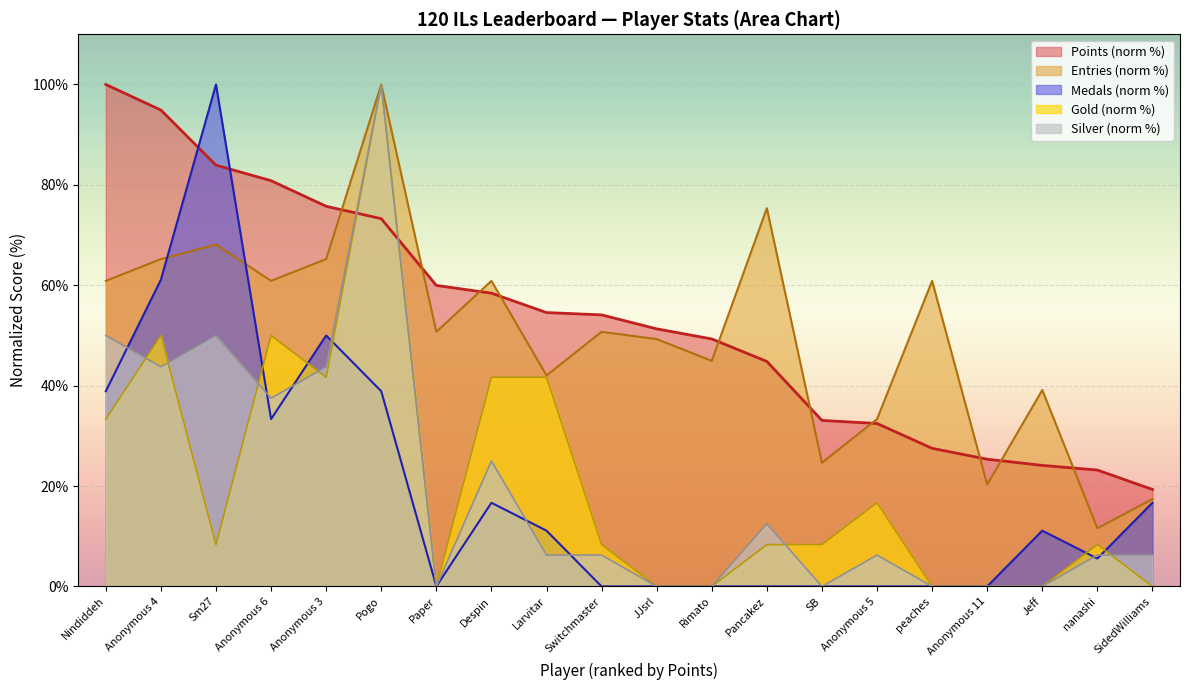

Which has a higher value, Switchmaster or Anonymous 11?

Switchmaster